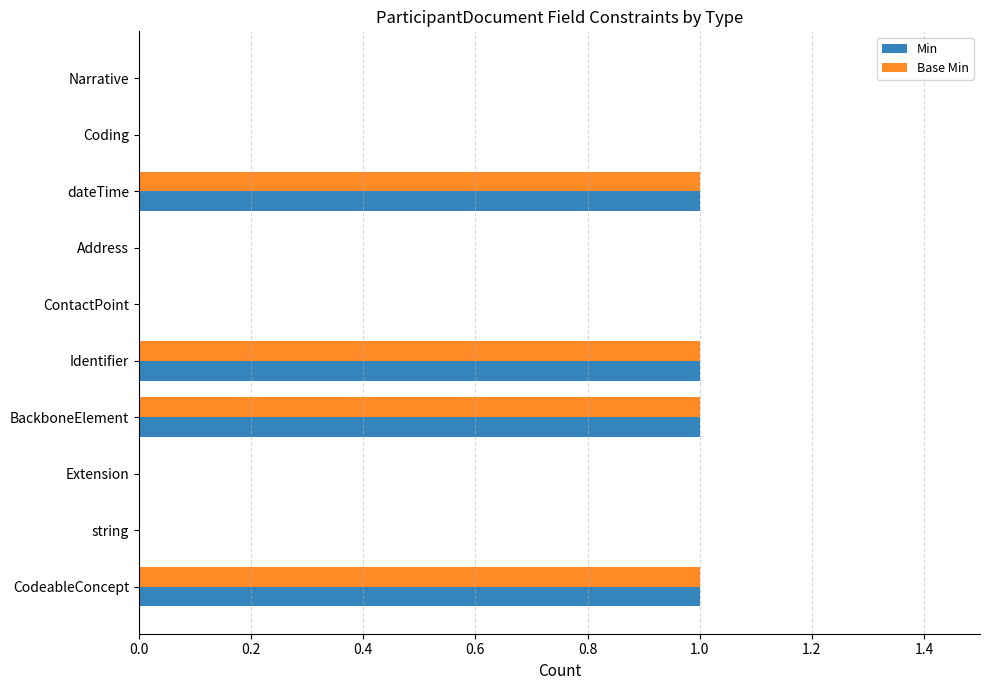

True or false: Base Min has a value of 1 at dateTime.

True